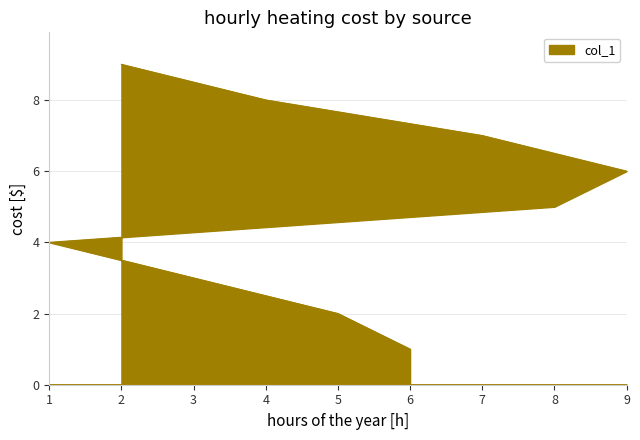

At which label does the data first exceed 5?

9